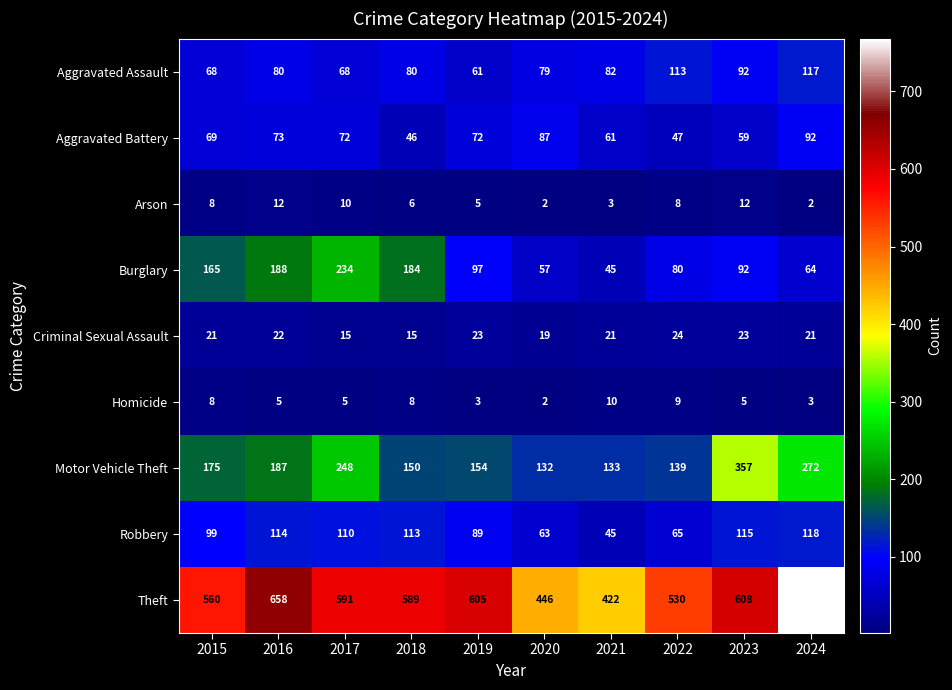

What is the approximate value of Burglary at 2015?

165